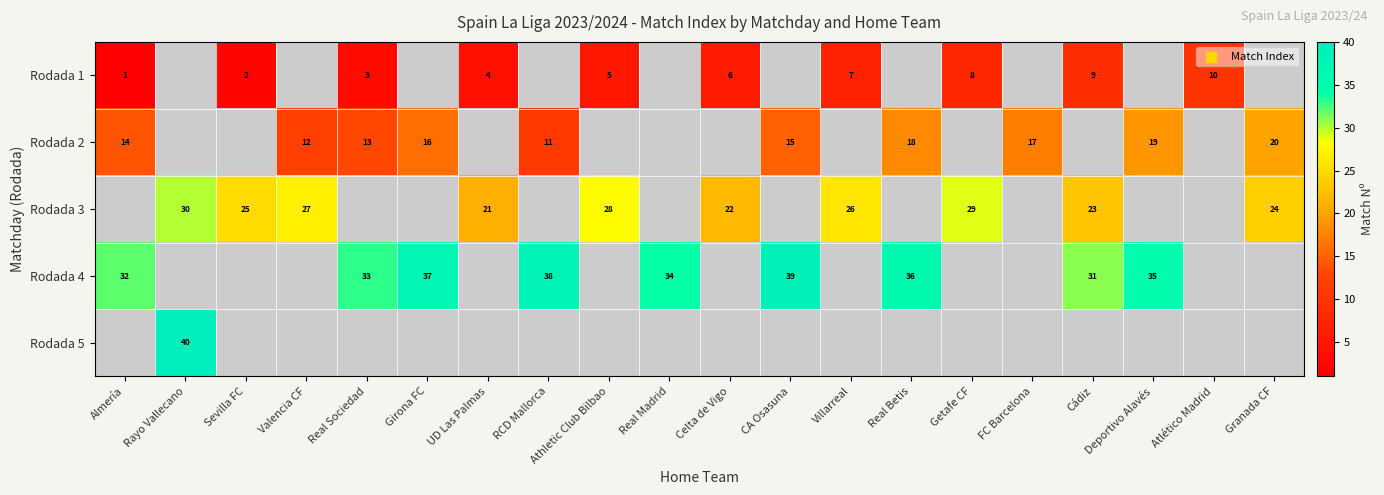

The value of Rodada 3 at Athletic Club Bilbao is 48. True or false?

False